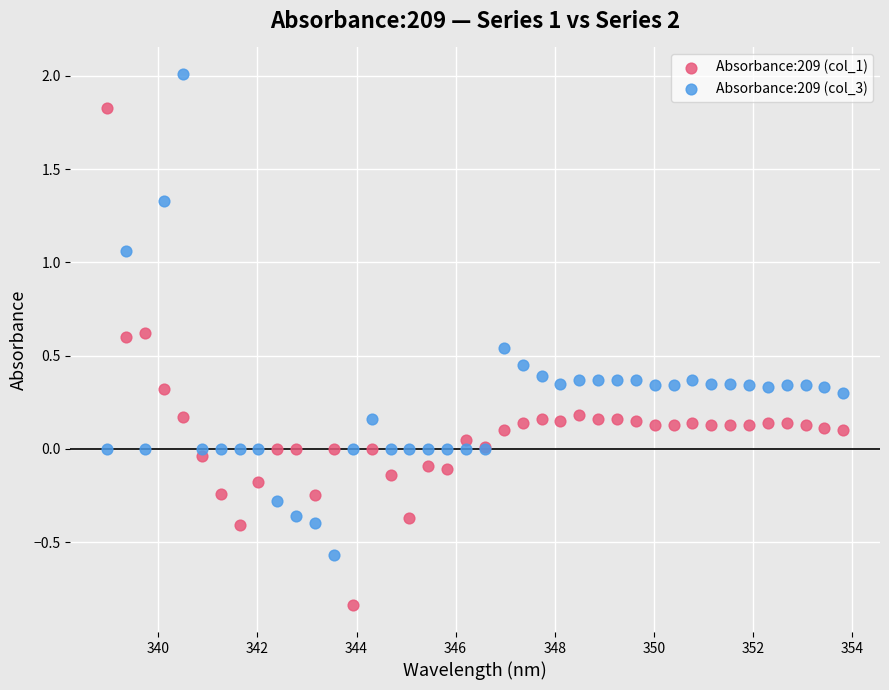

Which series reaches the maximum Y coordinate?

Absorbance:209 (col_3)